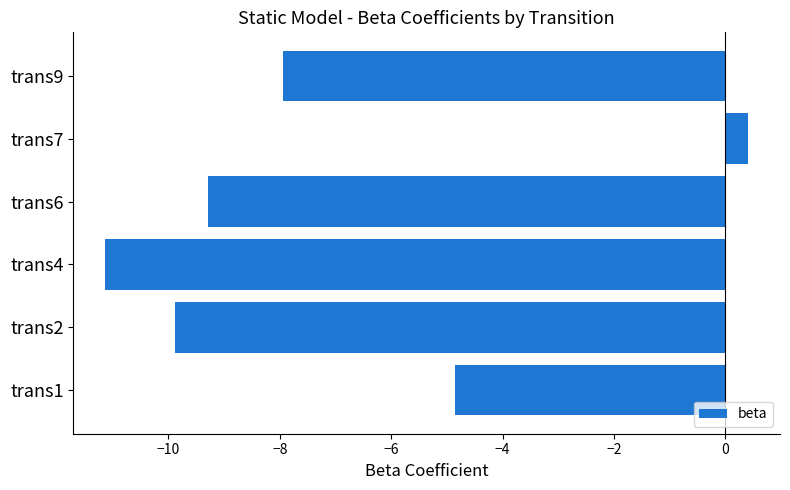

Reading top to bottom, what are all the values shown in this chart?

trans9=-7.9	trans7=0.4	trans6=-9.3	trans4=-11.1	trans2=-9.9	trans1=-4.9